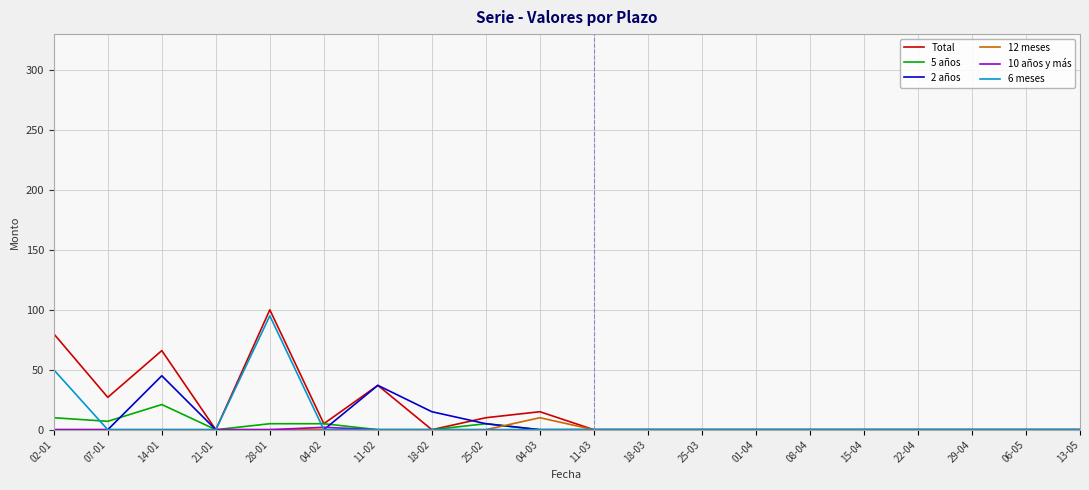

Which series has the widest spread of values?

Total